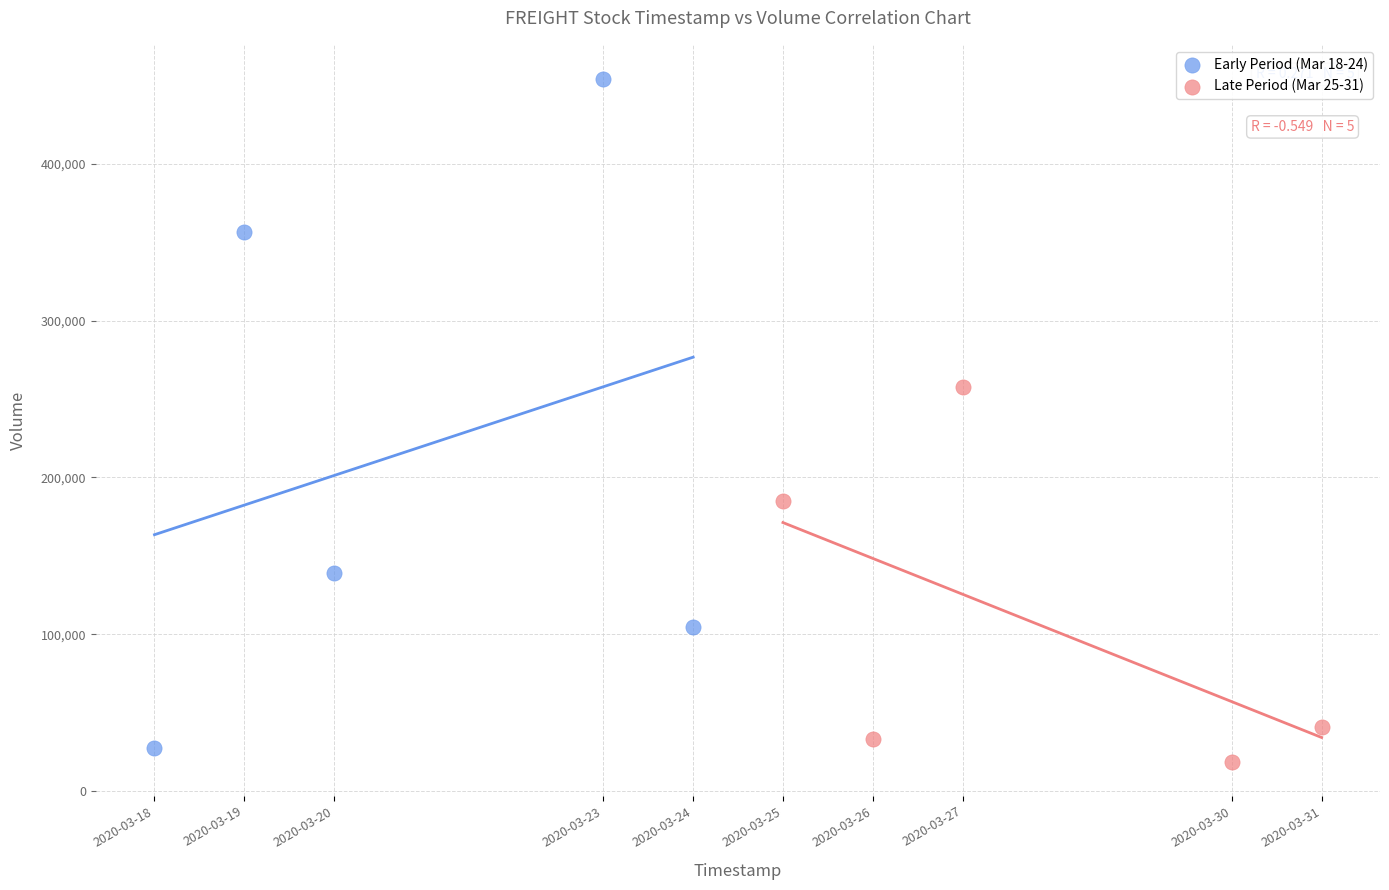

Which series reaches the maximum Y coordinate?

Early Period (Mar 18-24)